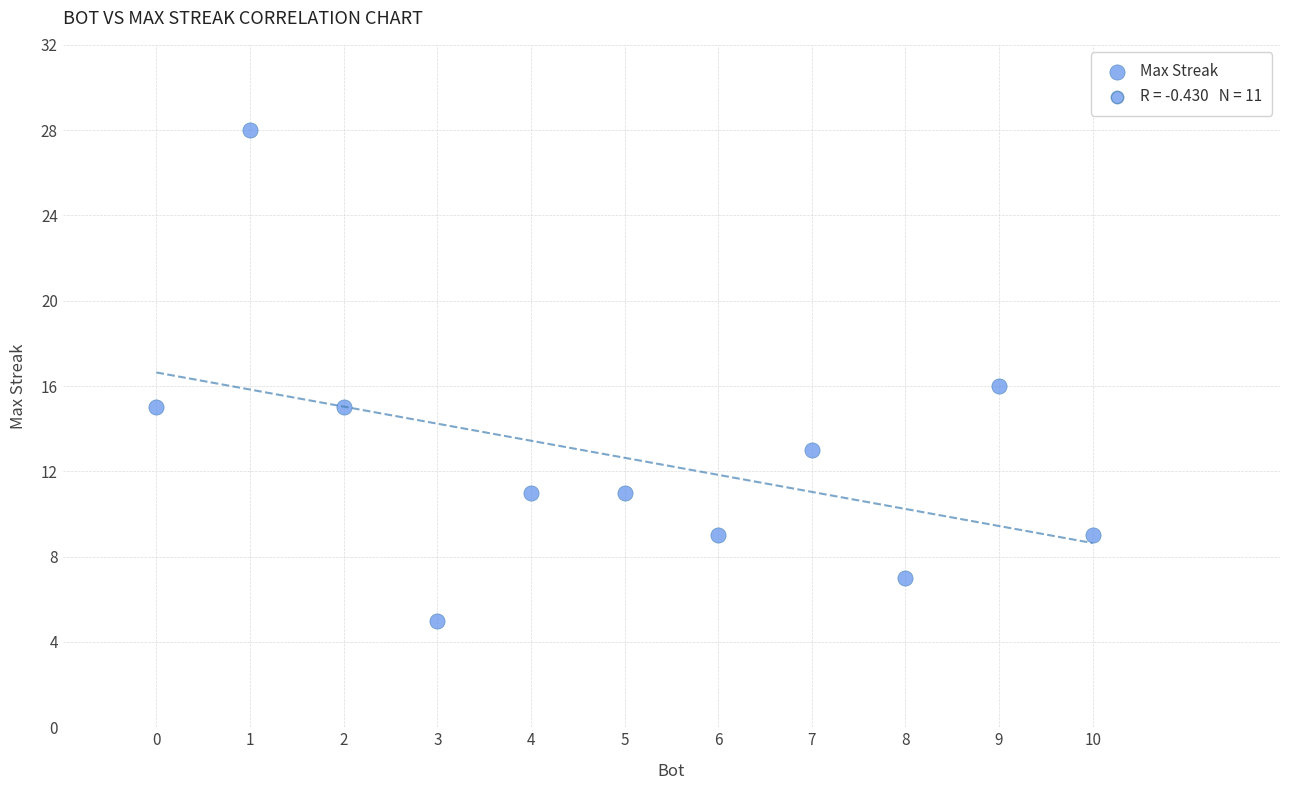

What is the average Y value?

13